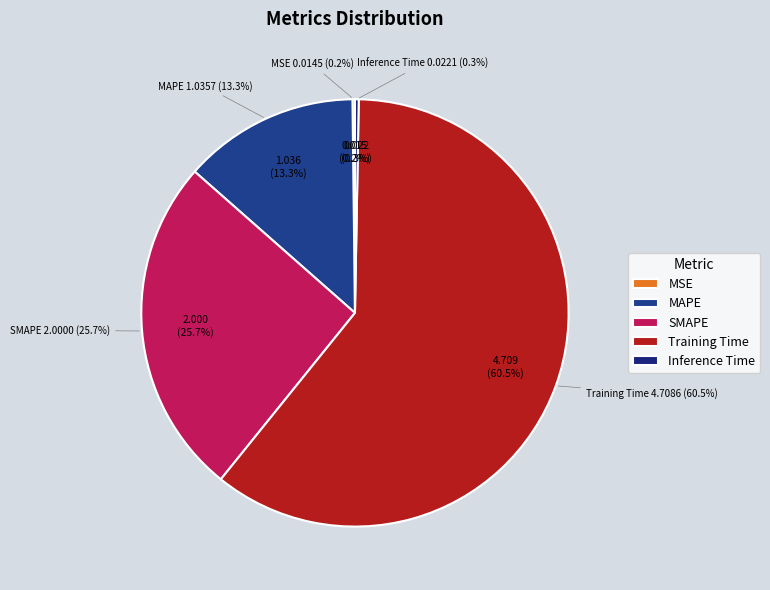

To the nearest percent, what portion does Training Time represent?

61%